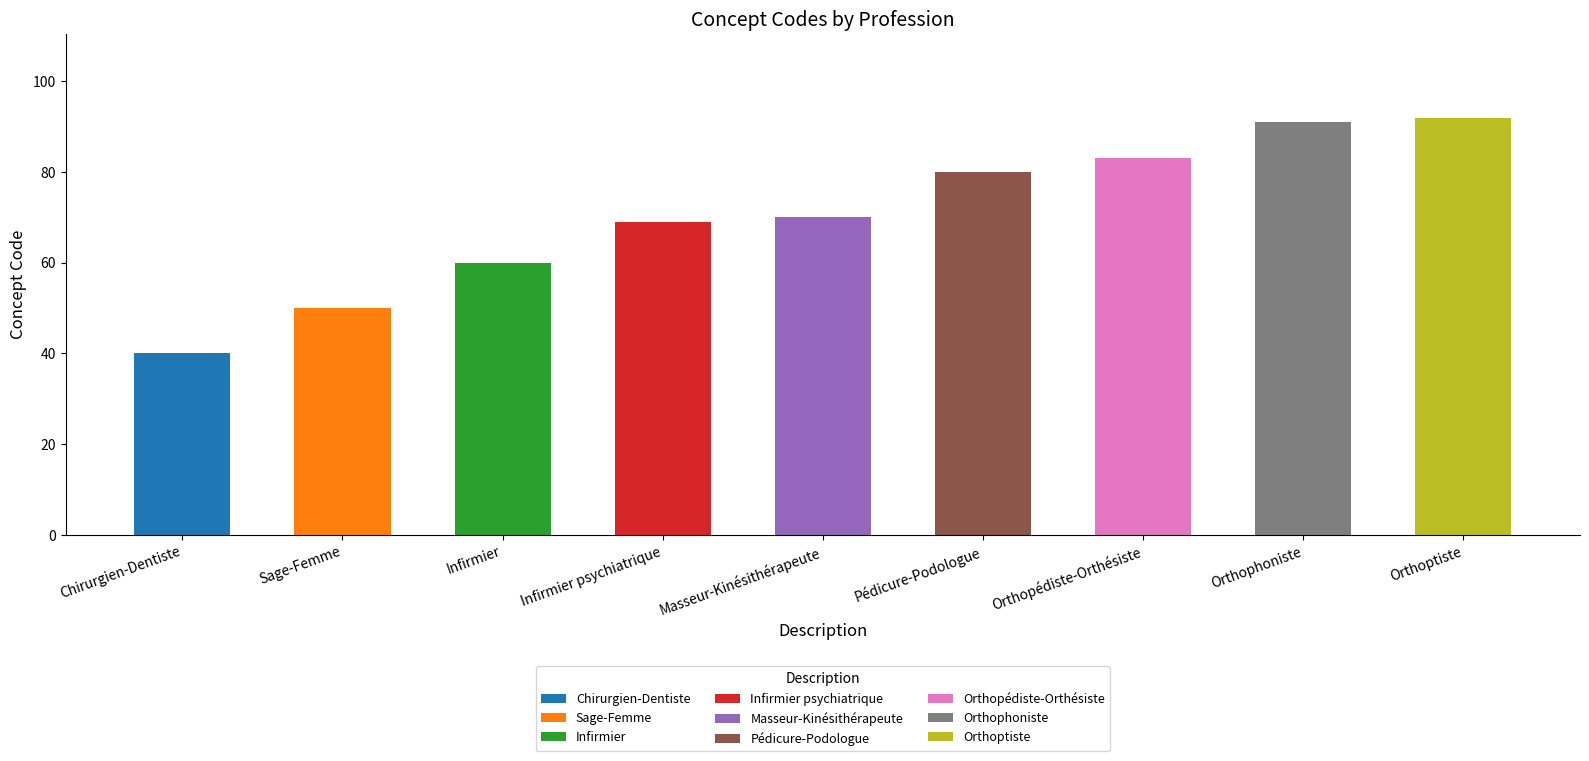

Rank the categories by value from lowest to highest.

Chirurgien-Dentiste, Sage-Femme, Infirmier, Infirmier psychiatrique, Masseur-Kinésithérapeute, Pédicure-Podologue, Orthopédiste-Orthésiste, Orthophoniste, Orthoptiste